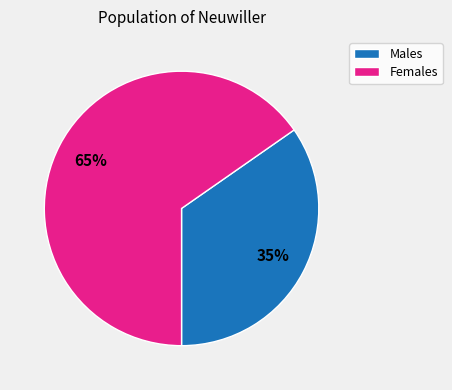

True or false: Females accounts for 65% of the total.

True